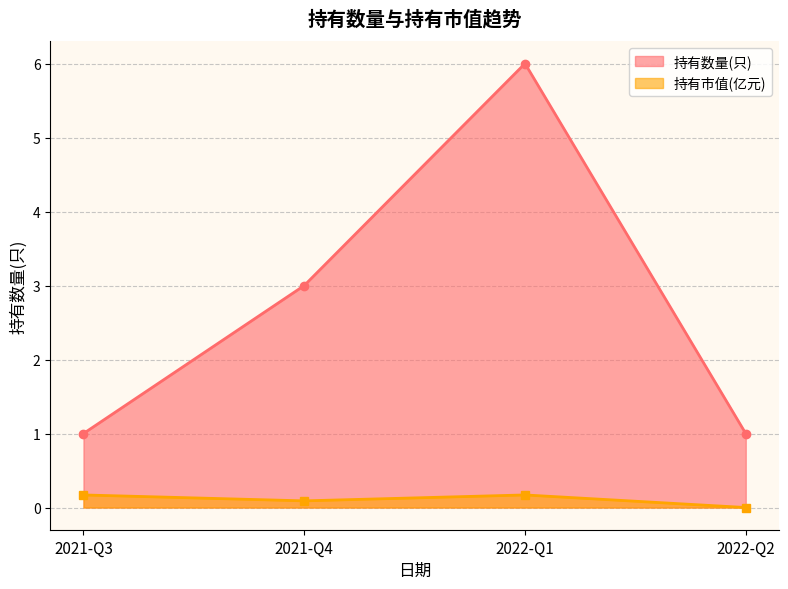

What is the total value across all series at 2021-Q3?

1.2